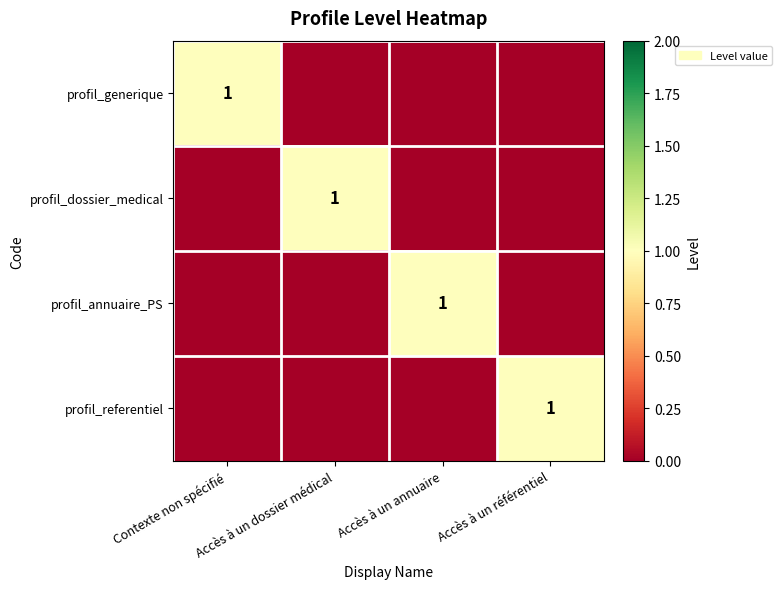

Which series has the largest total across all categories?

profil_generique